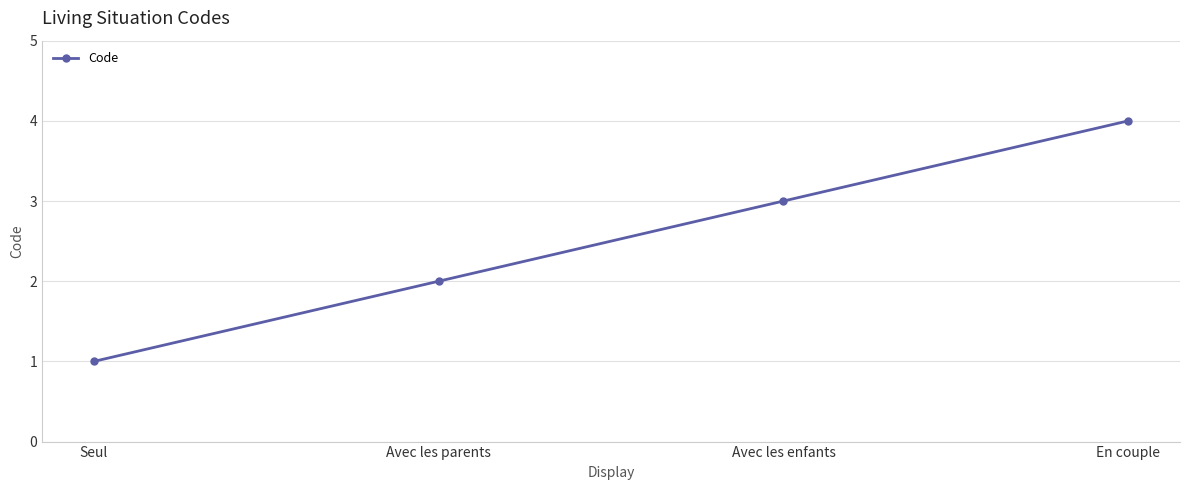

How many data points are less than 3?

2